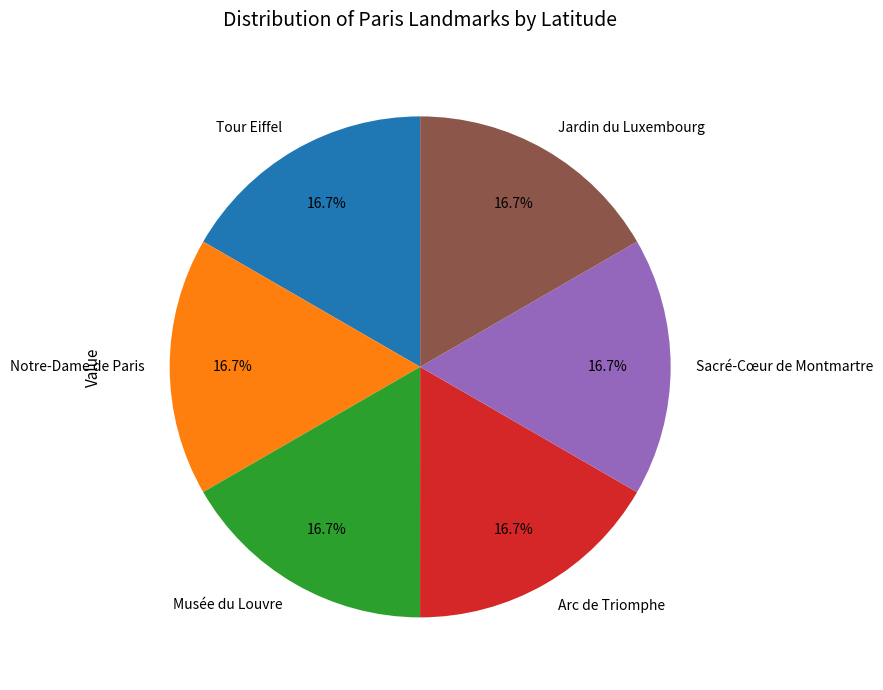

The Arc de Triomphe slice represents 17% of the pie. True or false?

True